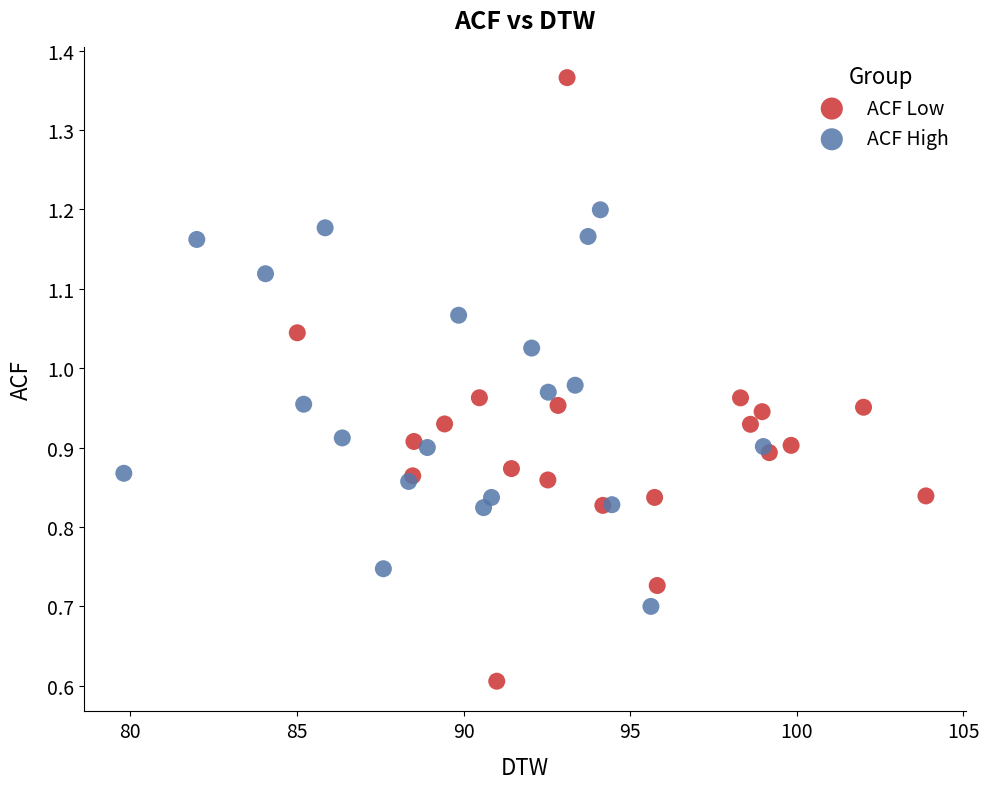

Which series reaches the maximum Y coordinate?

ACF Low